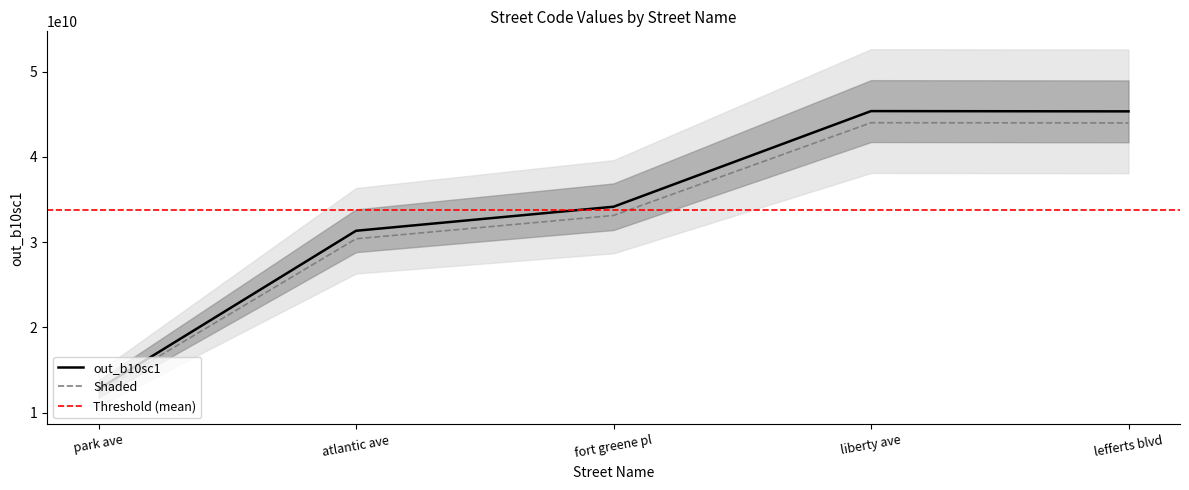

What is the greatest value displayed?

45379001010